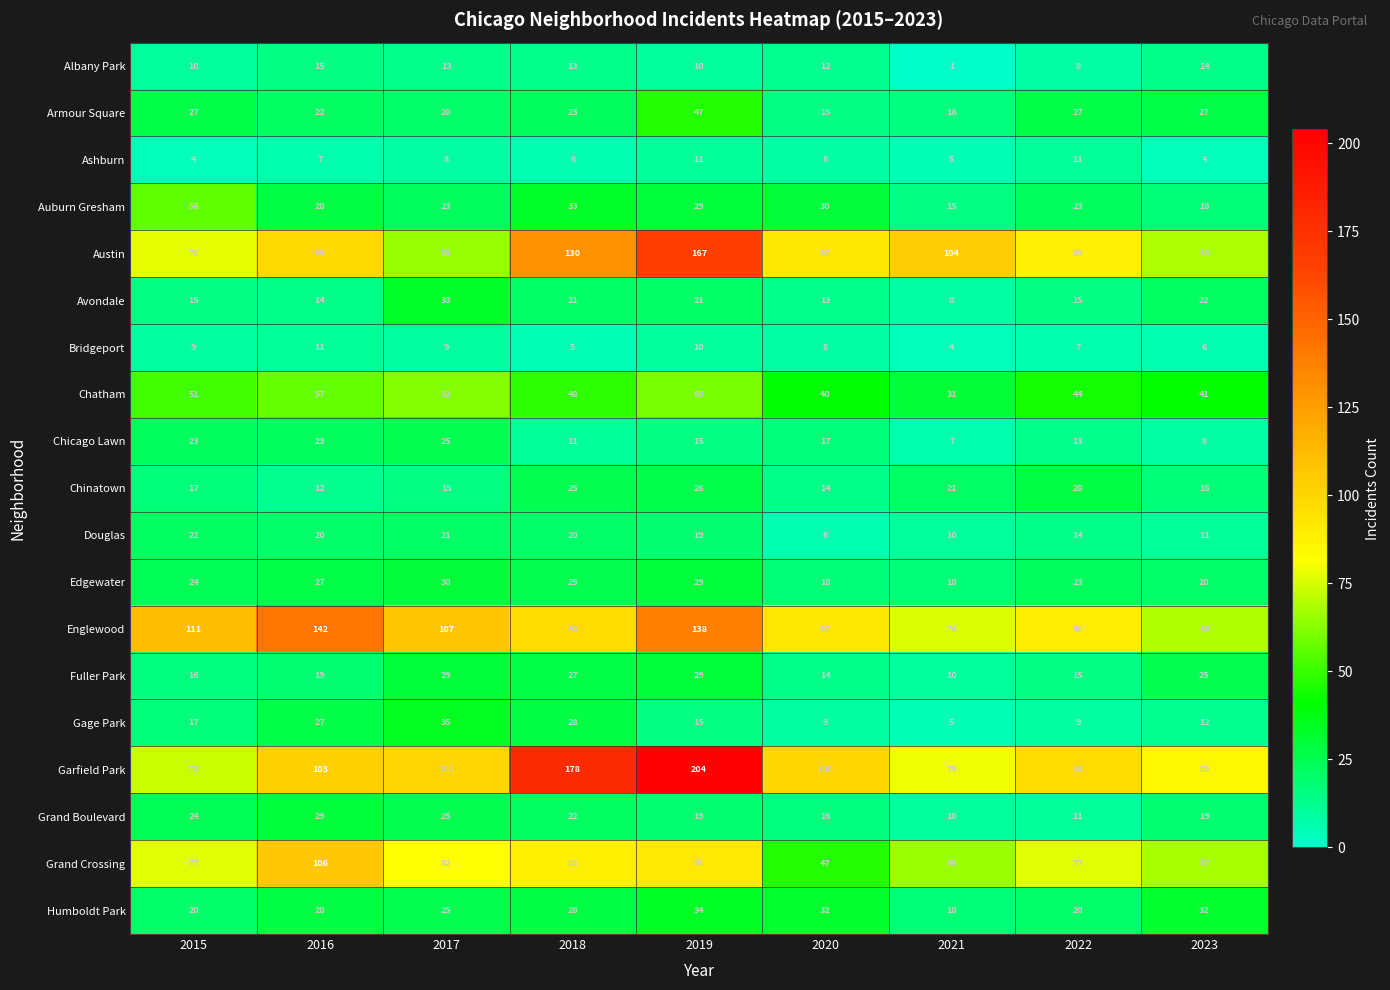

At which label does Grand Boulevard reach its peak?

2016